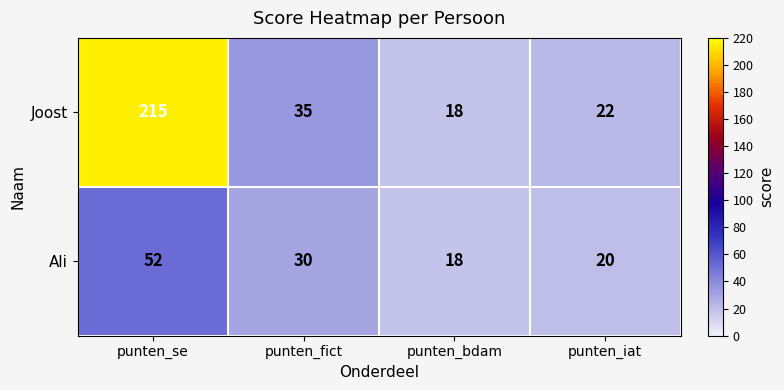

What is the minimum value shown in the chart?

18